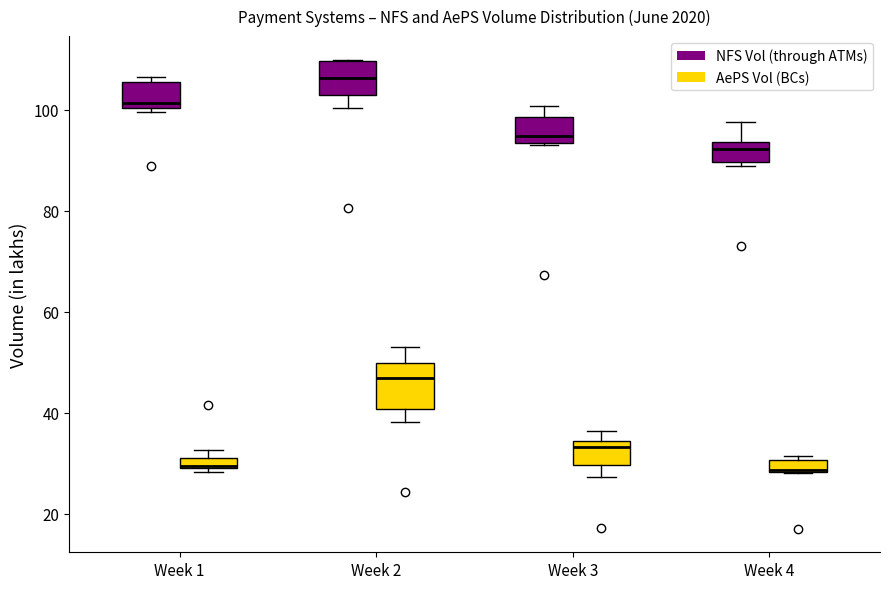

Which box is the tallest, from its lower edge to its upper edge?

Week 2 (AePS Vol (BCs))